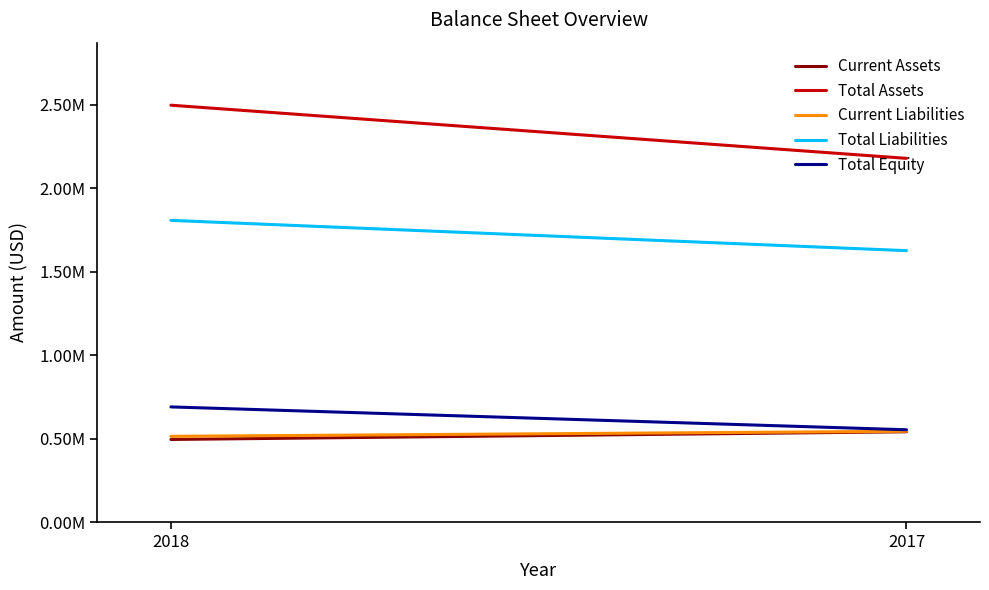

Is it true that Current Liabilities equals 544295 at 2017?

True